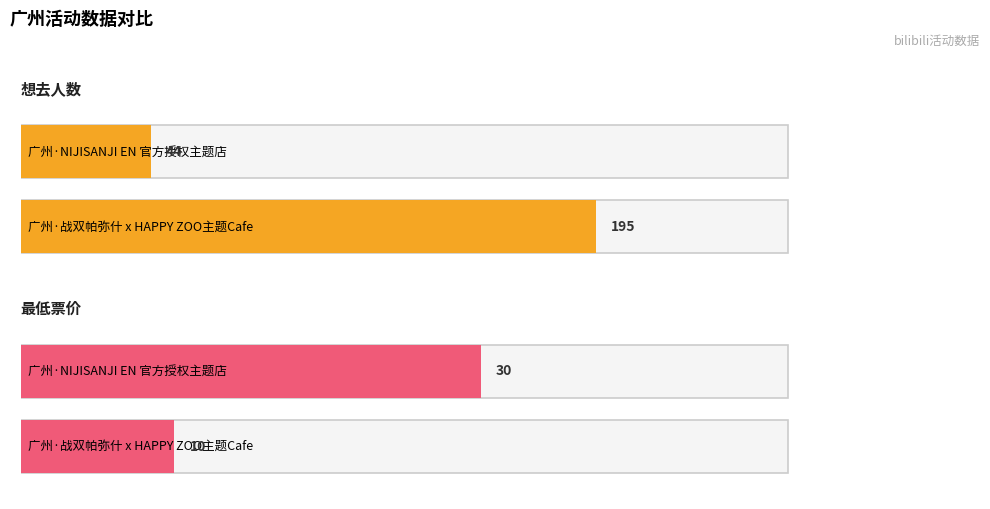

The 最低票价 series shows 17 at 广州·战双帕弥什 x HAPPY ZOO主题Cafe. True or false?

False